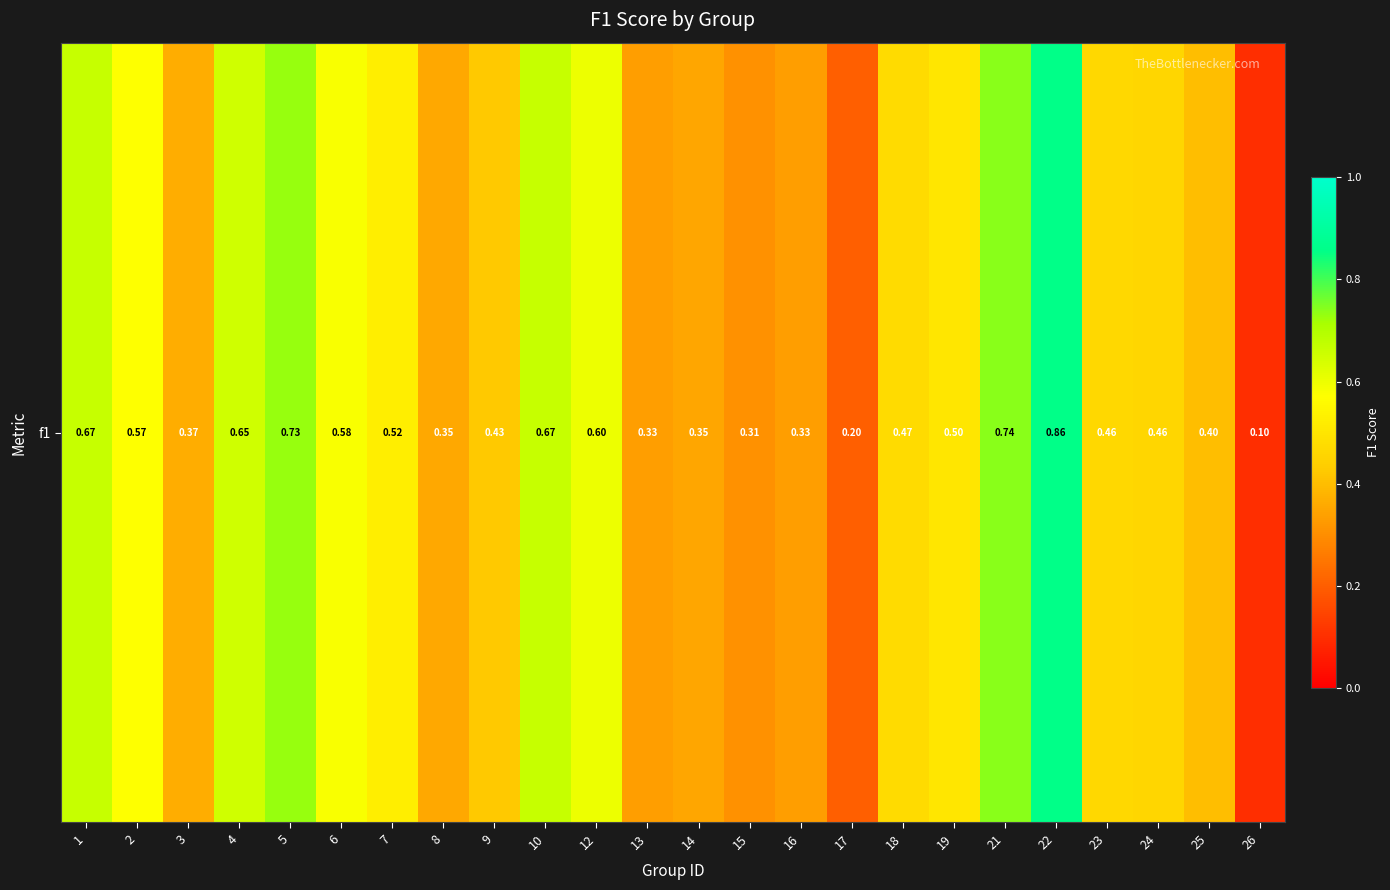

What is the minimum value shown in the chart?

0.1